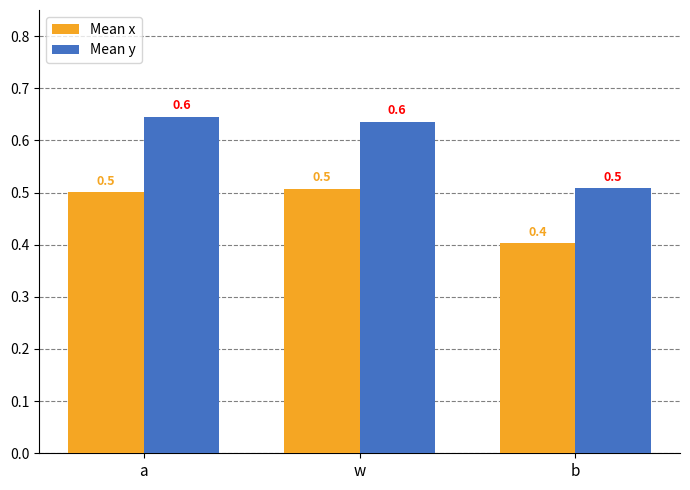

How many bars are there in total?

6